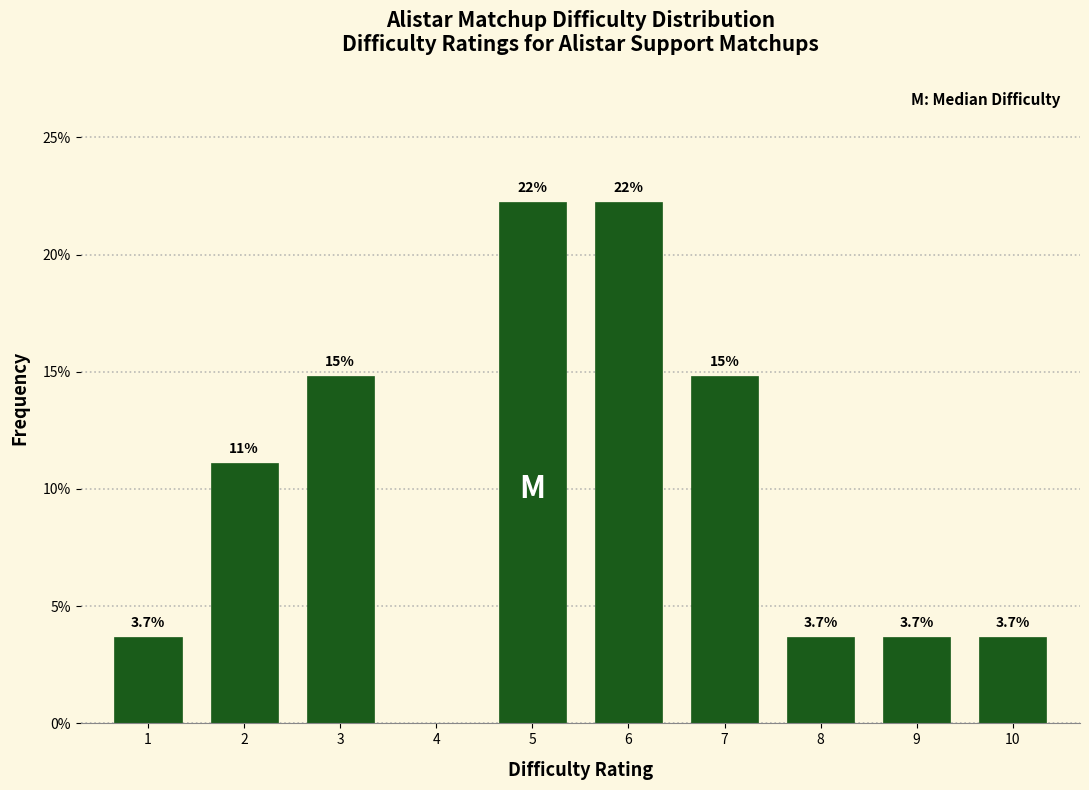

Are the bars horizontal?

No